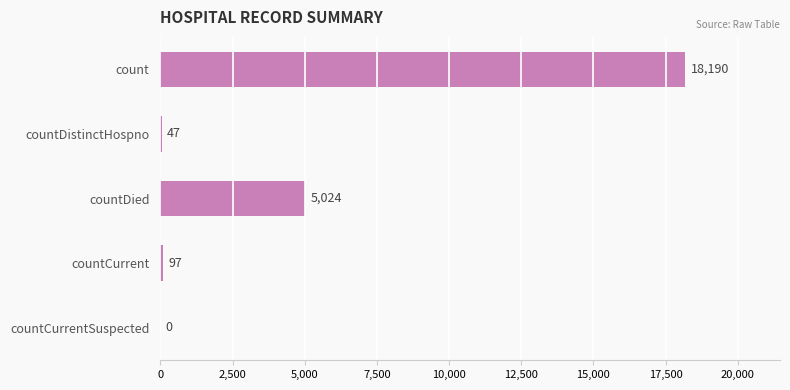

What is the approximate value at countCurrent, to the nearest 50?

100